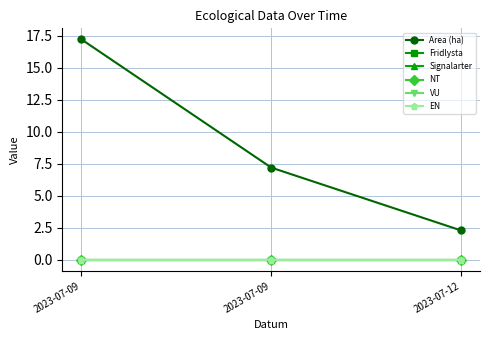

Is this an area chart (filled region under the line)?

No